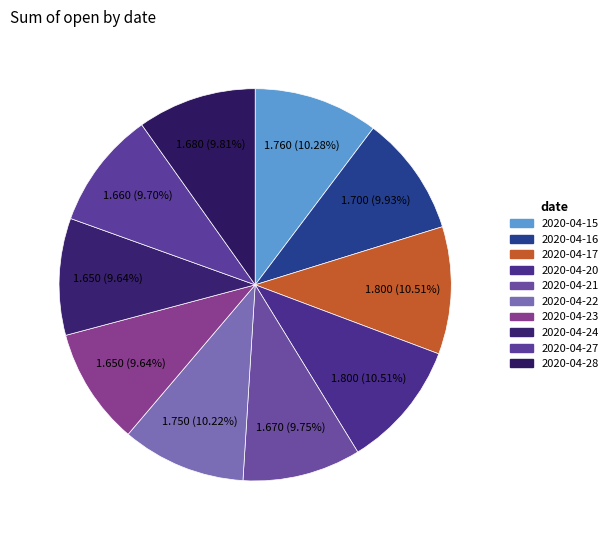

Between 2020-04-20 and 2020-04-28, which is larger?

2020-04-20